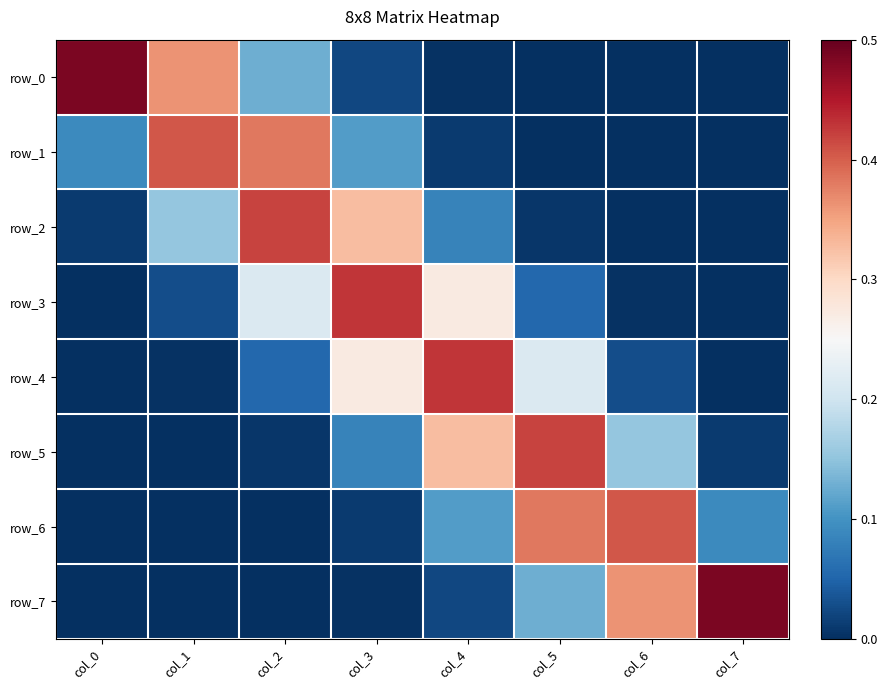

List the labels in order of row_0 value, largest first.

col_0, col_1, col_2, col_3, col_4, col_5, col_7, col_6